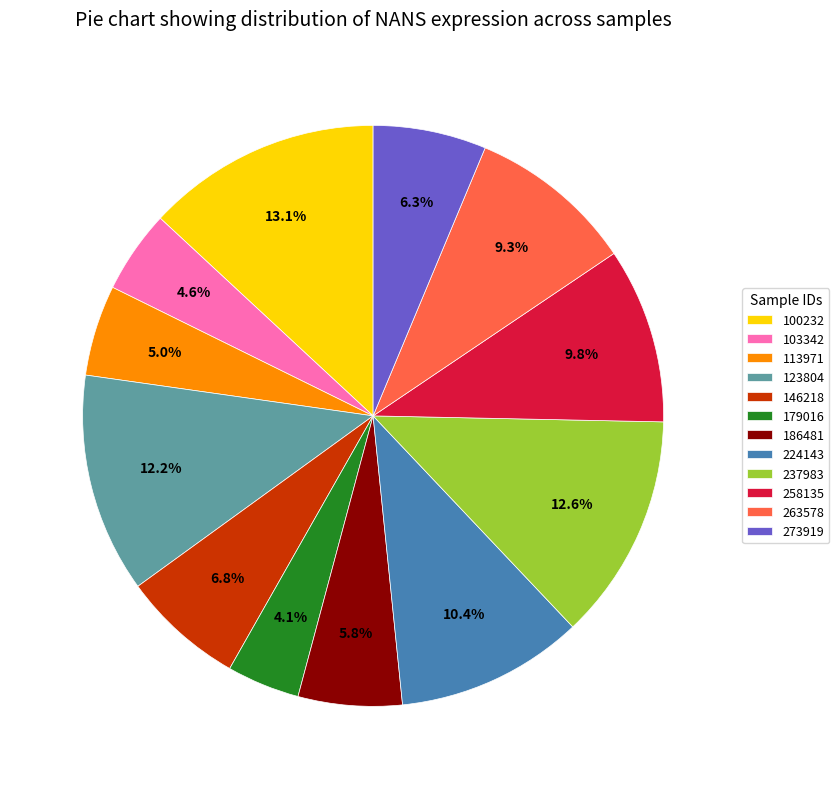

The 100232 slice represents 1% of the pie. True or false?

False